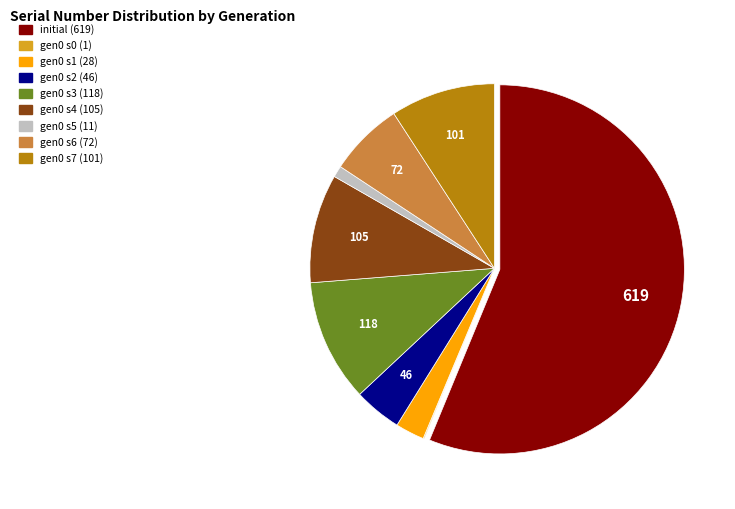

Which has a higher value, initial (619) or gen0 s7 (101)?

initial (619)